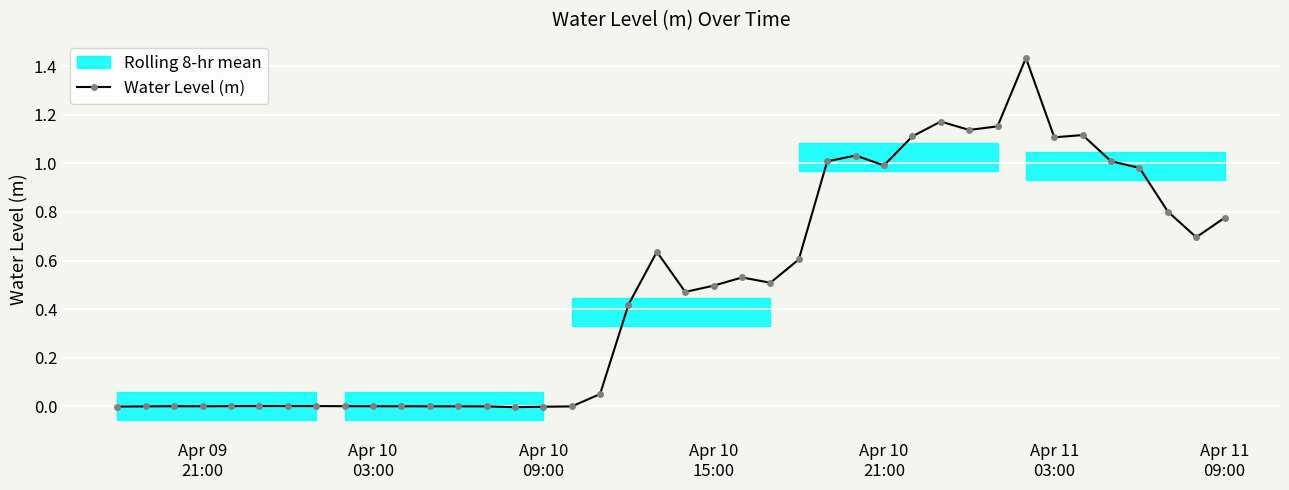

True or false: Water Level (m) has more than 2 interior local peaks.

True